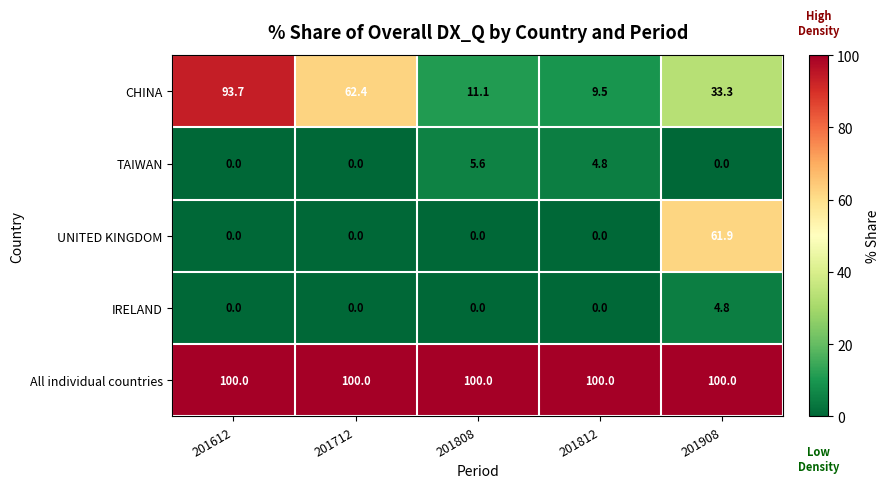

How many distinct data groups are displayed?

5